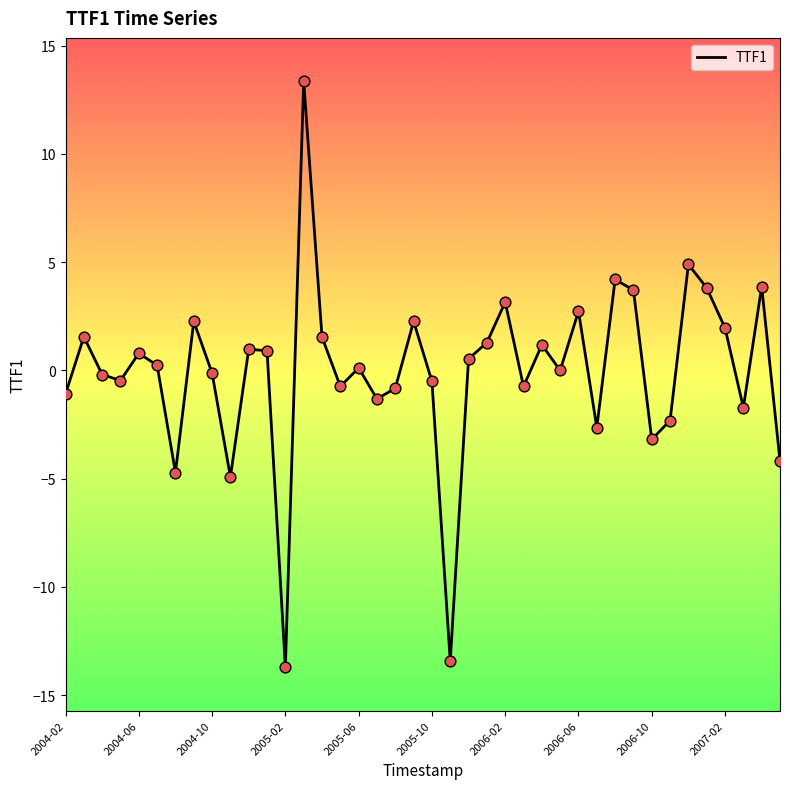

What is the greatest value displayed?

13.4